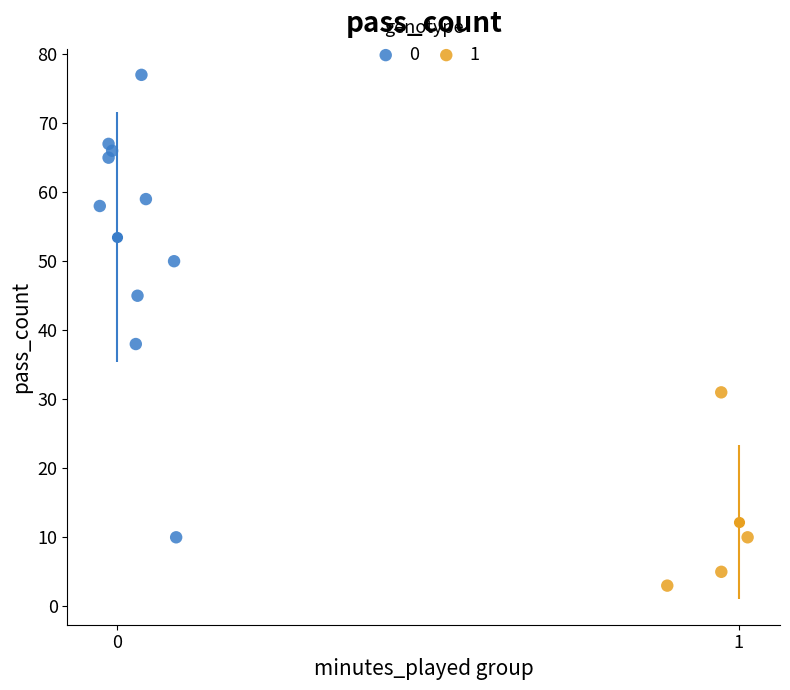

What are all the series names shown in the legend?

0, 1